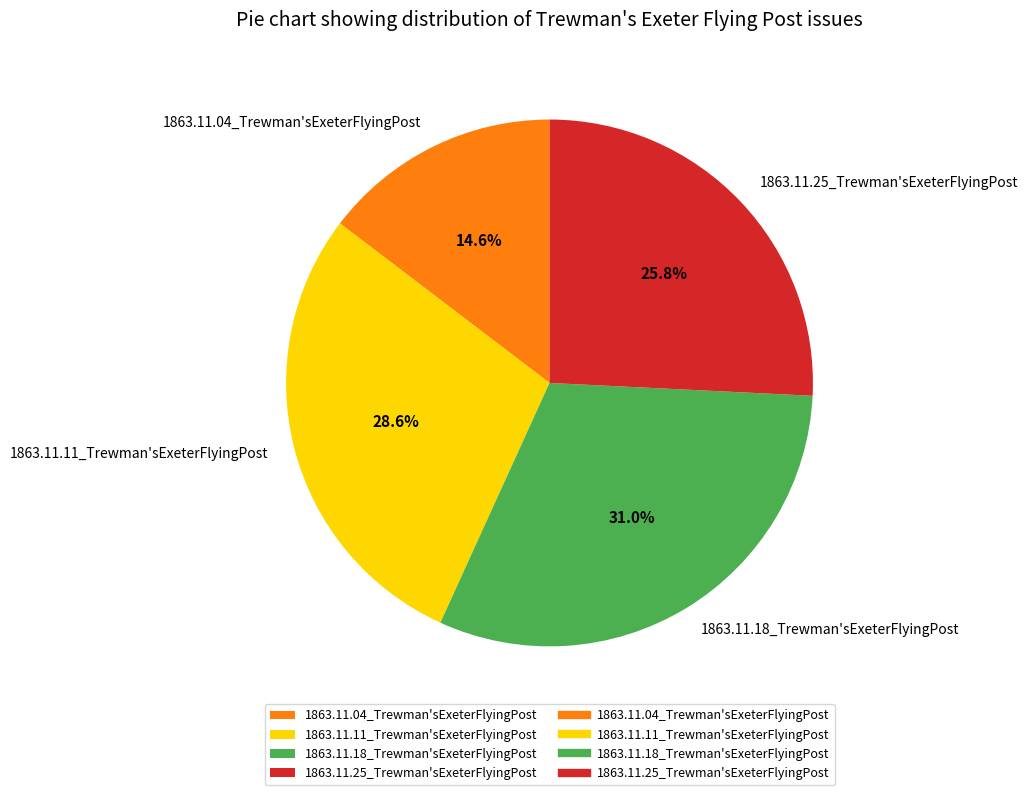

Does 1863.11.11_Trewman'sExeterFlyingPost represent more than half of the total?

No